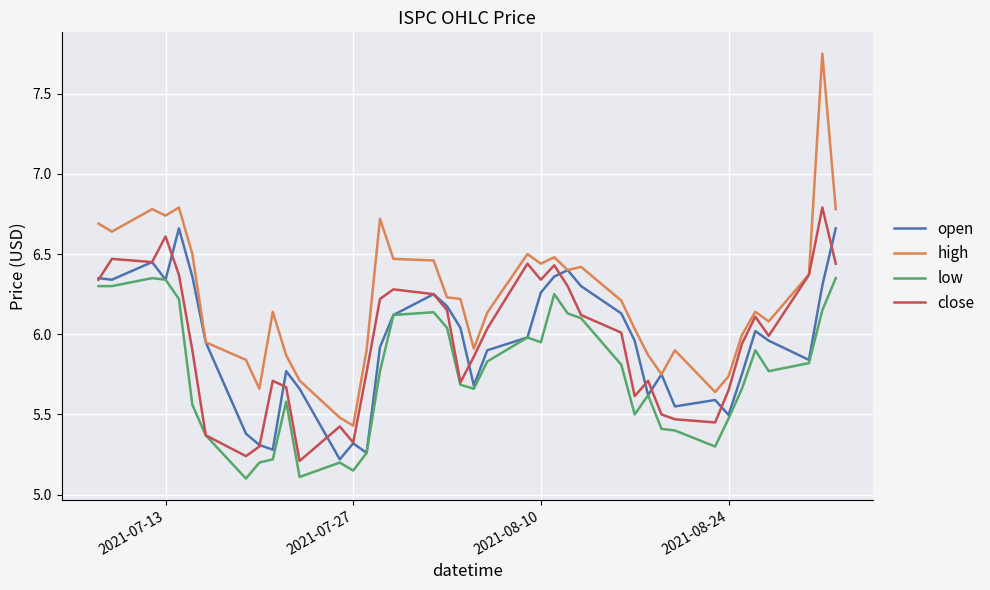

Which series has the largest total across all categories?

high